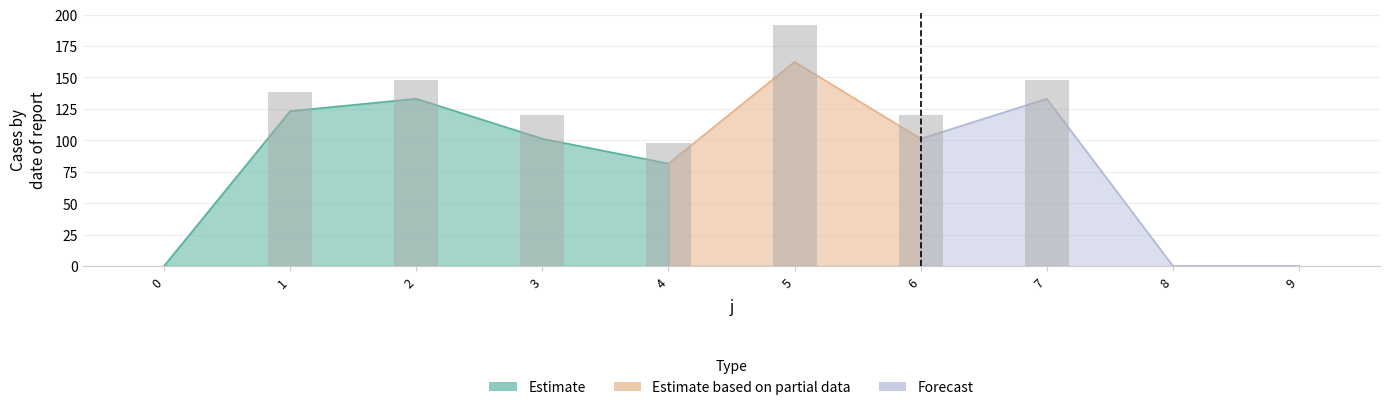

What is the difference between the maximum and second lowest values?

192